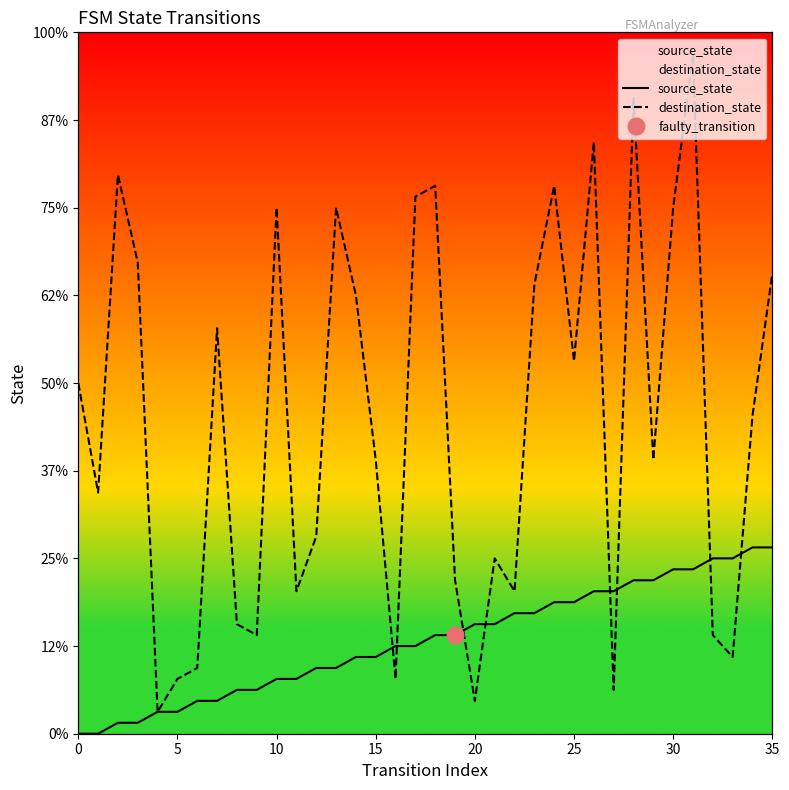

Which series has the largest range (max minus min)?

destination_state